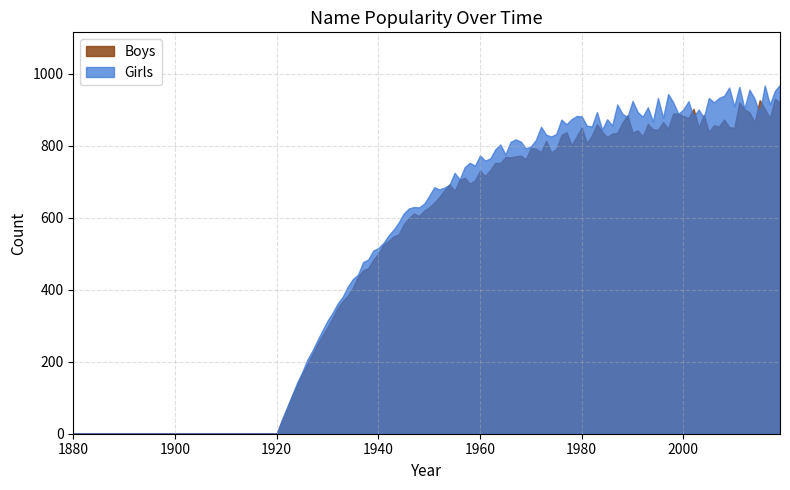

True or false: Boys and Girls intersect in this chart.

True